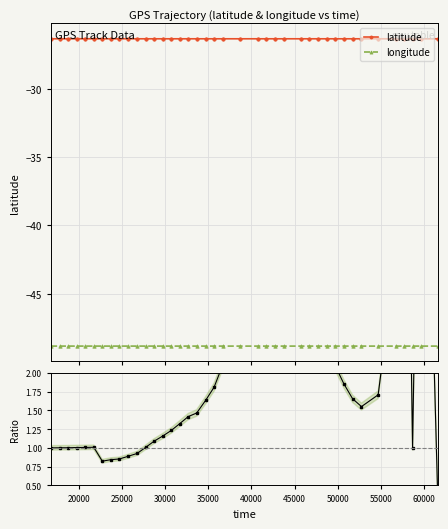

How many interior local valleys does the longitude series have?

4